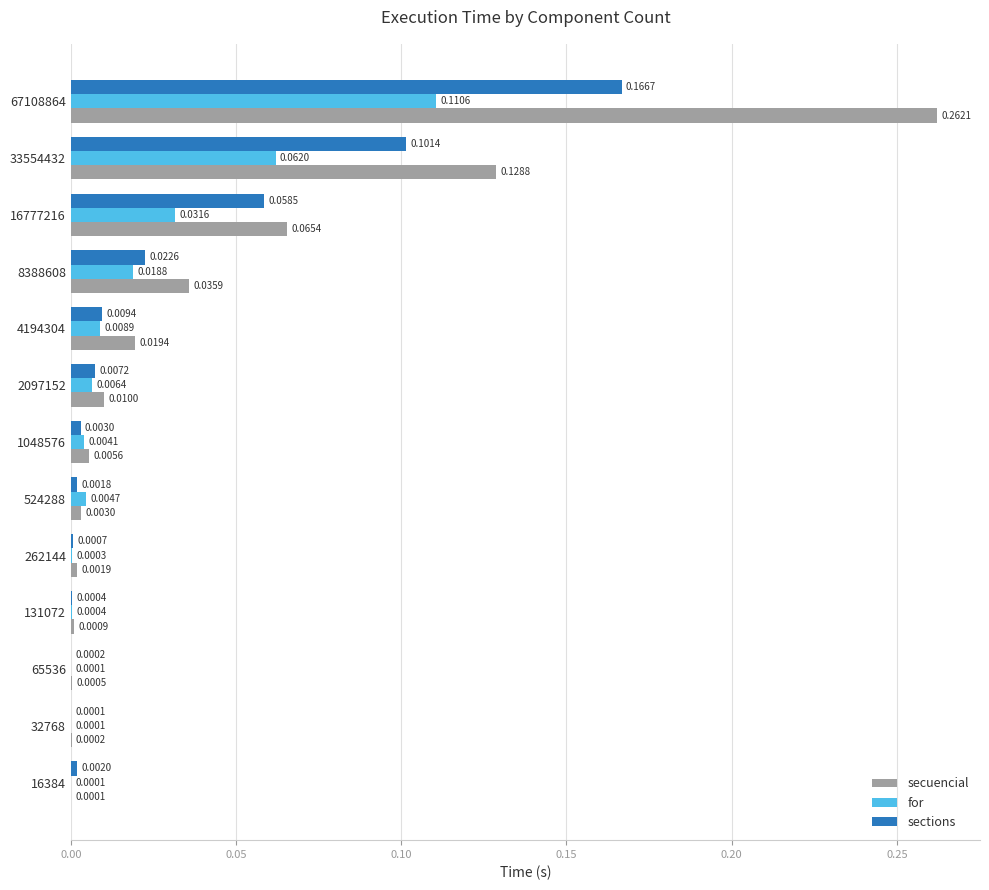

Which series changed the most between 65536 and 131072?

secuencial